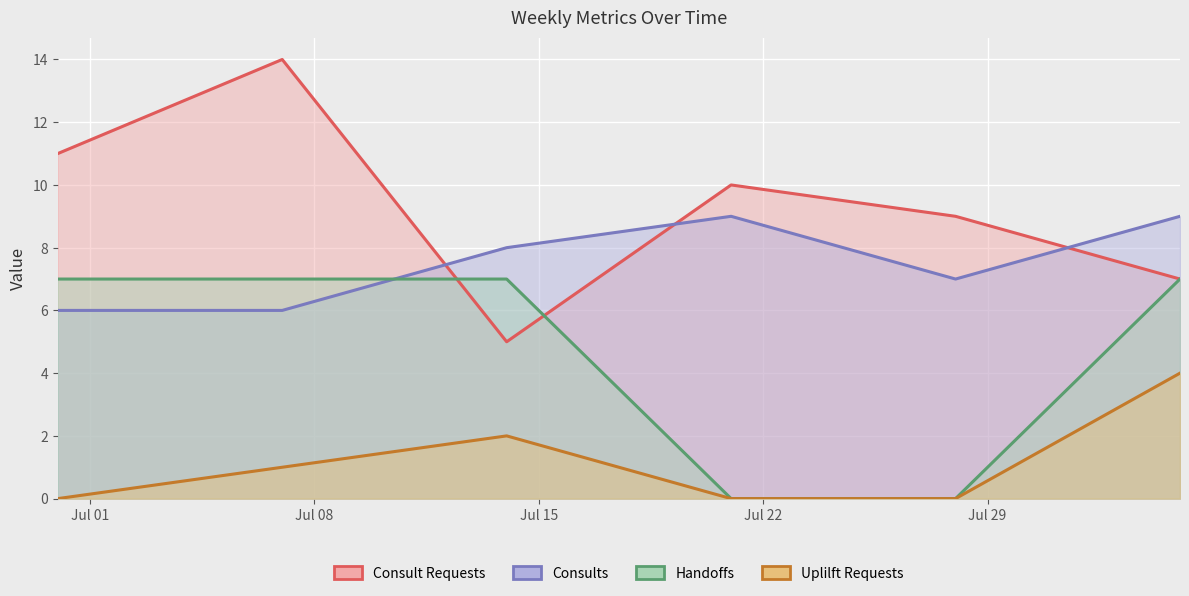

At how many categories does at least one series exceed 3?

6